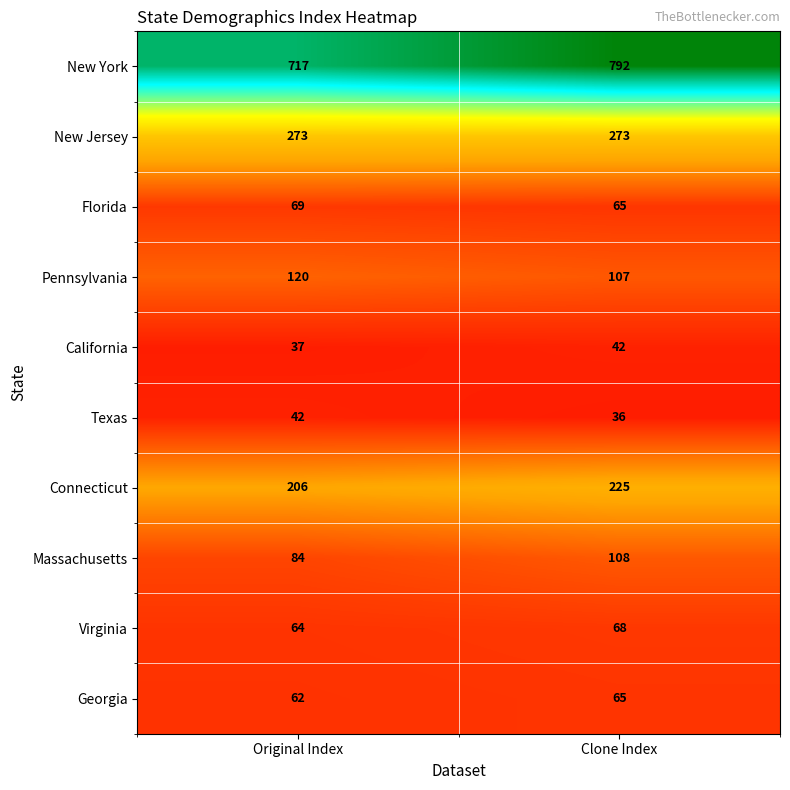

How many data points does each series have?

2